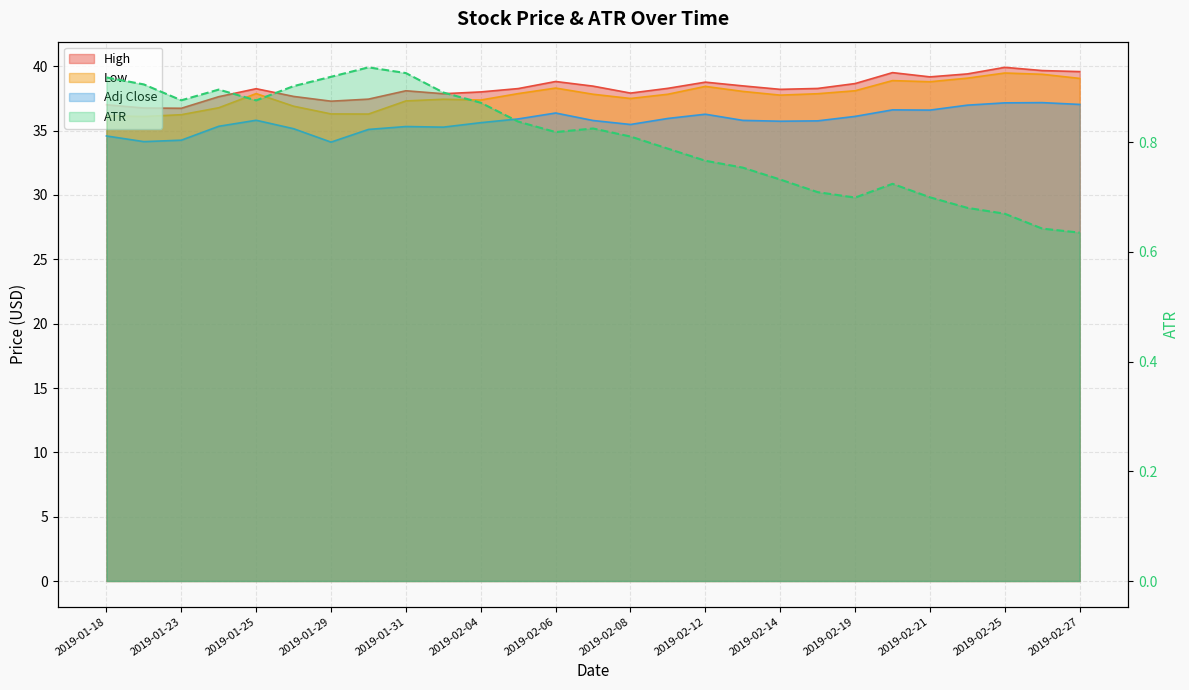

At how many categories does at least one series exceed 30?

27